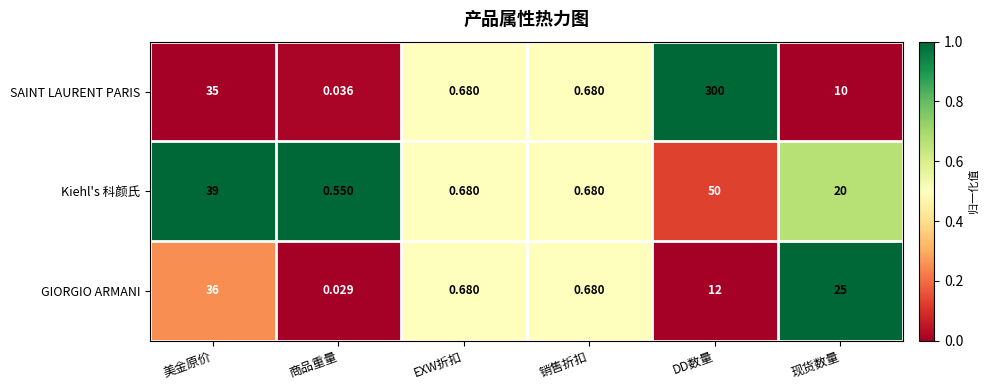

Which category has the lowest value across all series?

商品重量